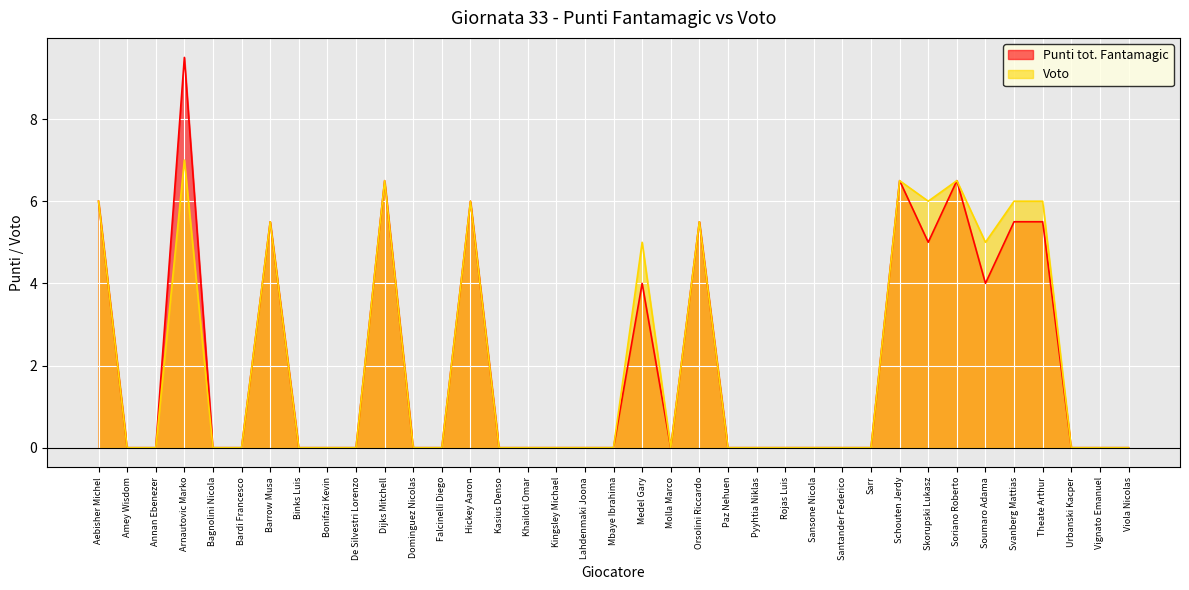

What is the total value across all series at Svanberg Mattias?

11.5